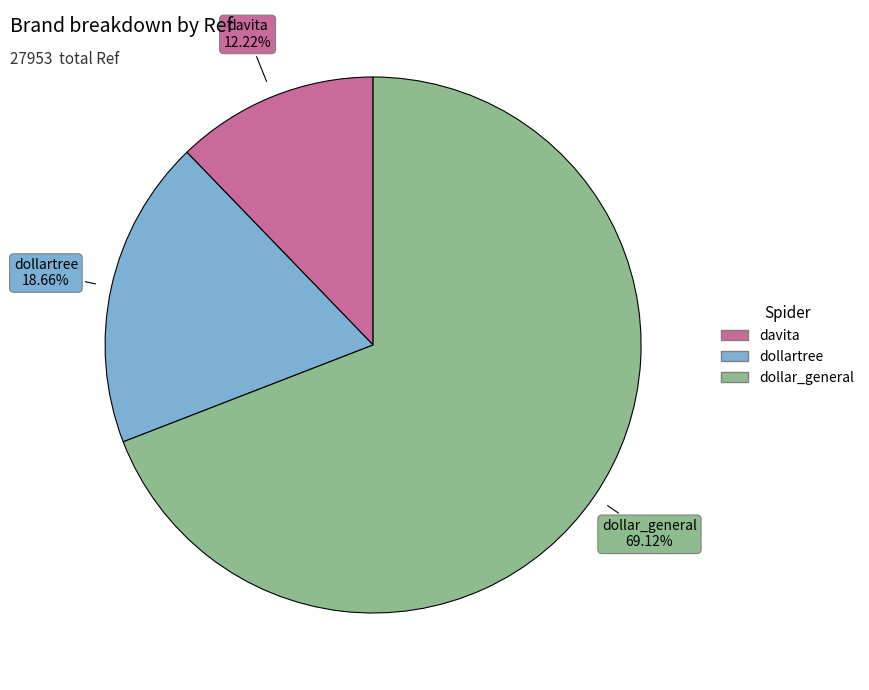

What is the ratio of the value at dollar_general to the value at dollartree?

3.7